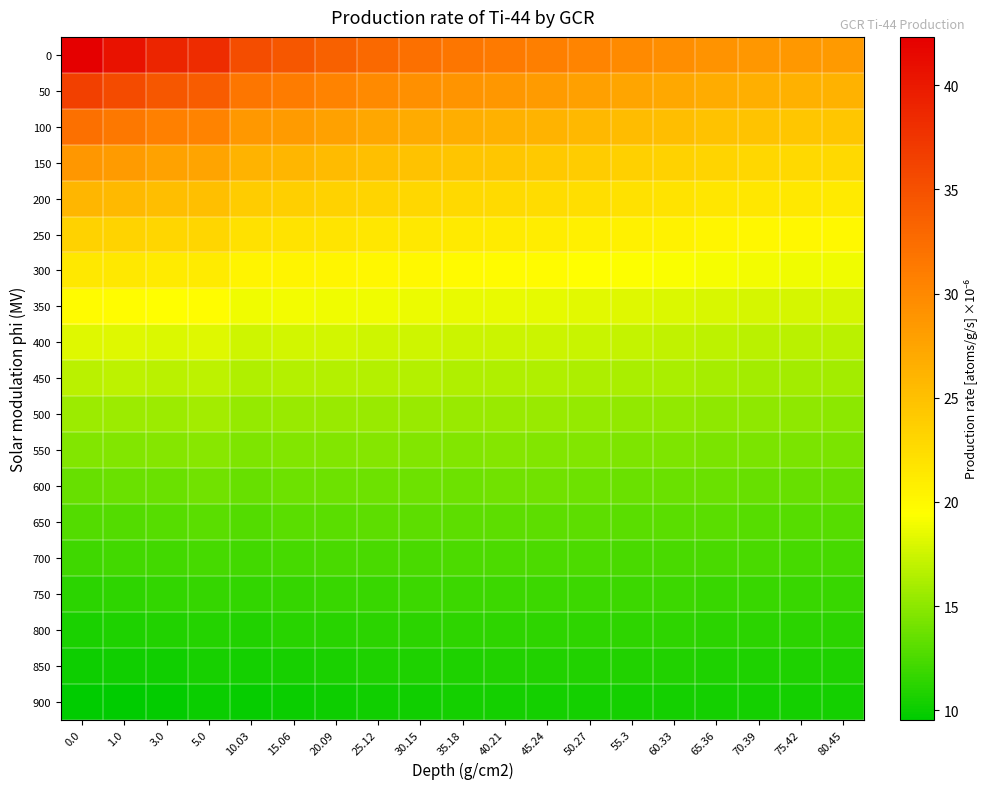

Which has a higher value, 45.24 or 15.06?

15.06